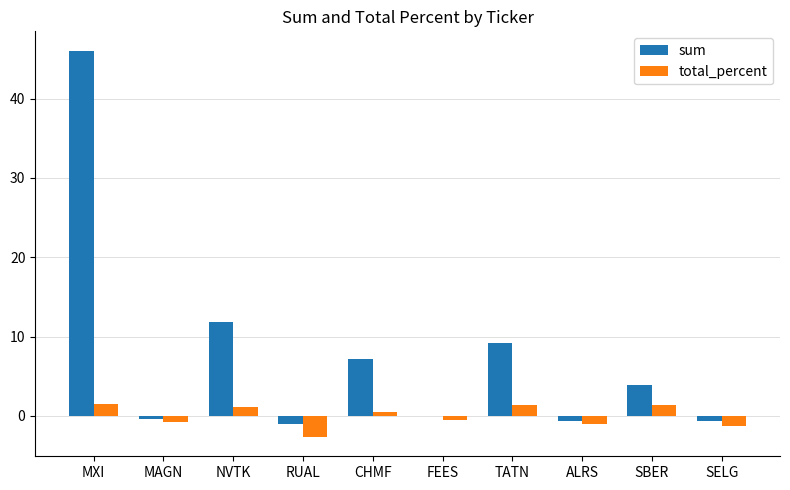

Read the sum value at TATN.

9.2